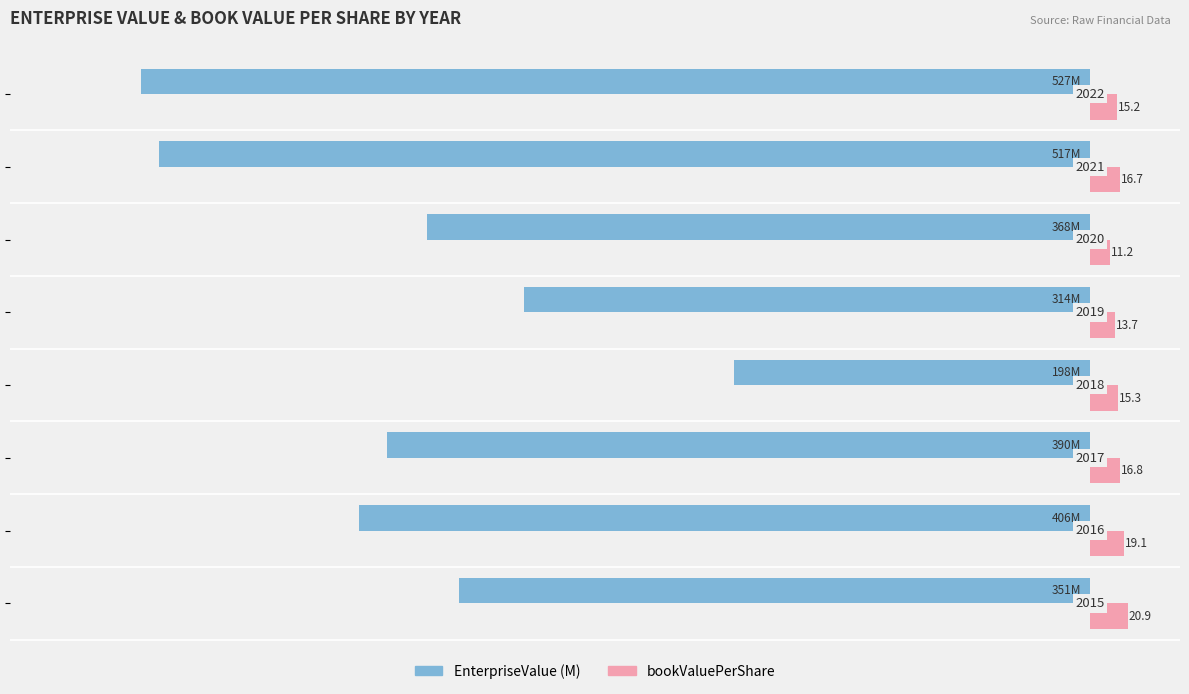

How many categories are shown in the chart?

8